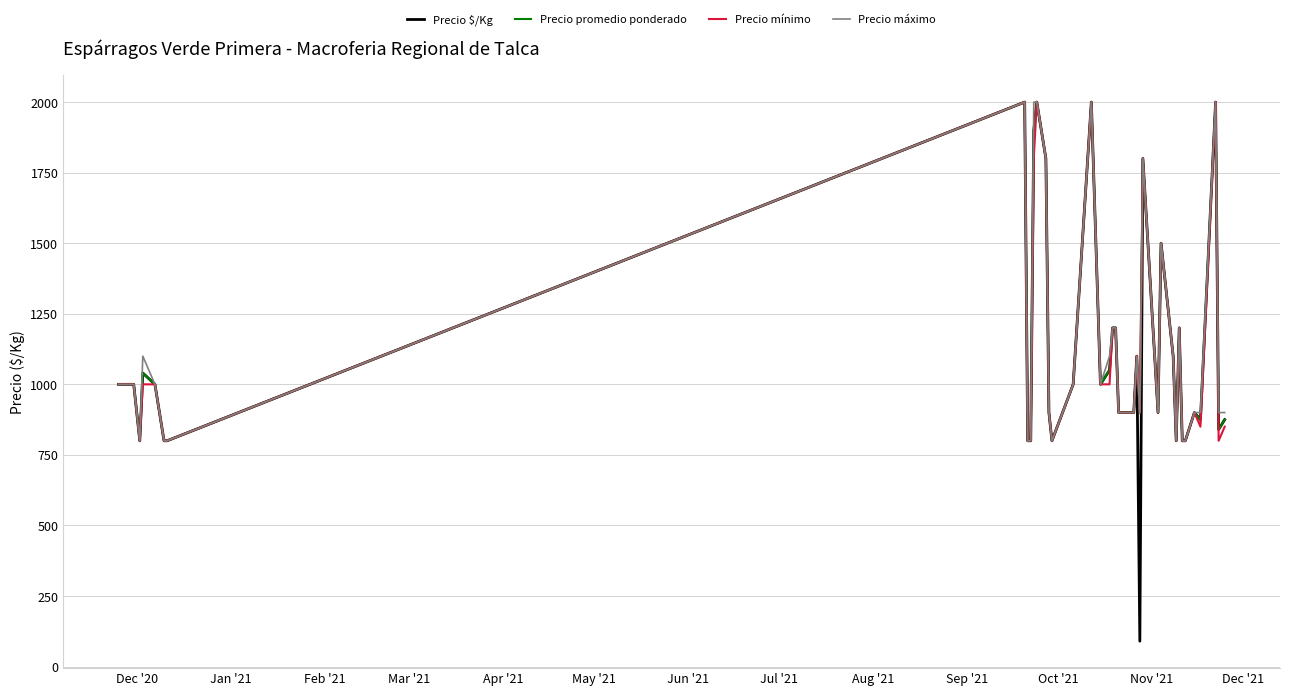

Which series has the widest spread of values?

Precio $/Kg